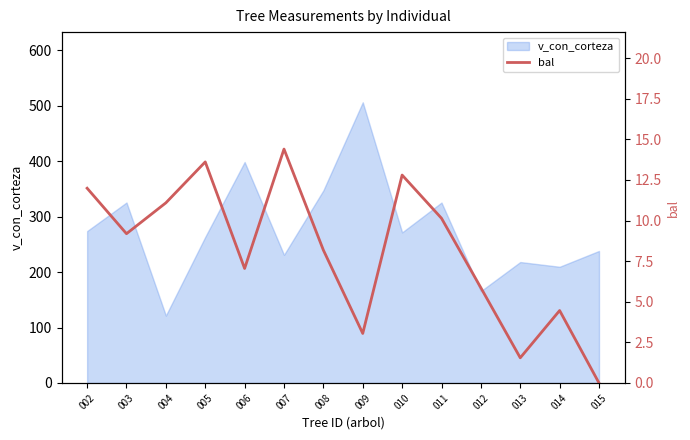

What is the greatest value displayed?

14.4